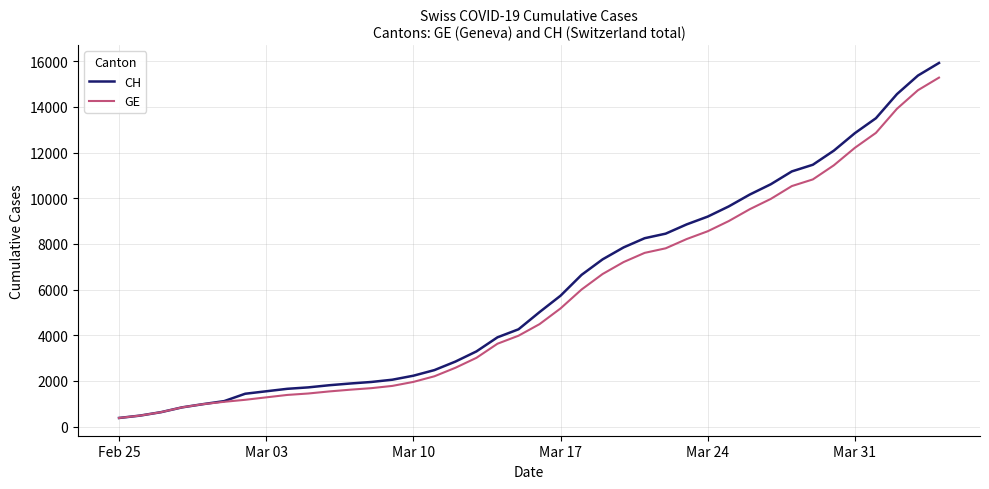

Which series has the largest range (max minus min)?

CH